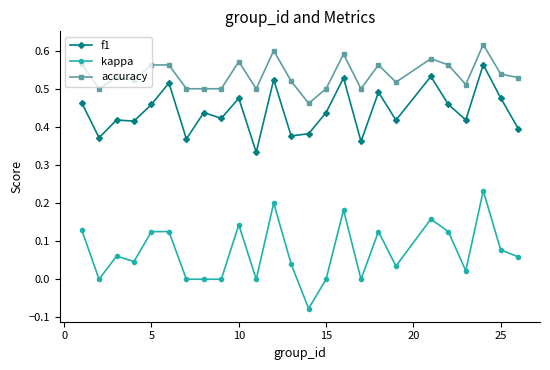

Rank the series by their average value, from highest to lowest.

accuracy, f1, kappa